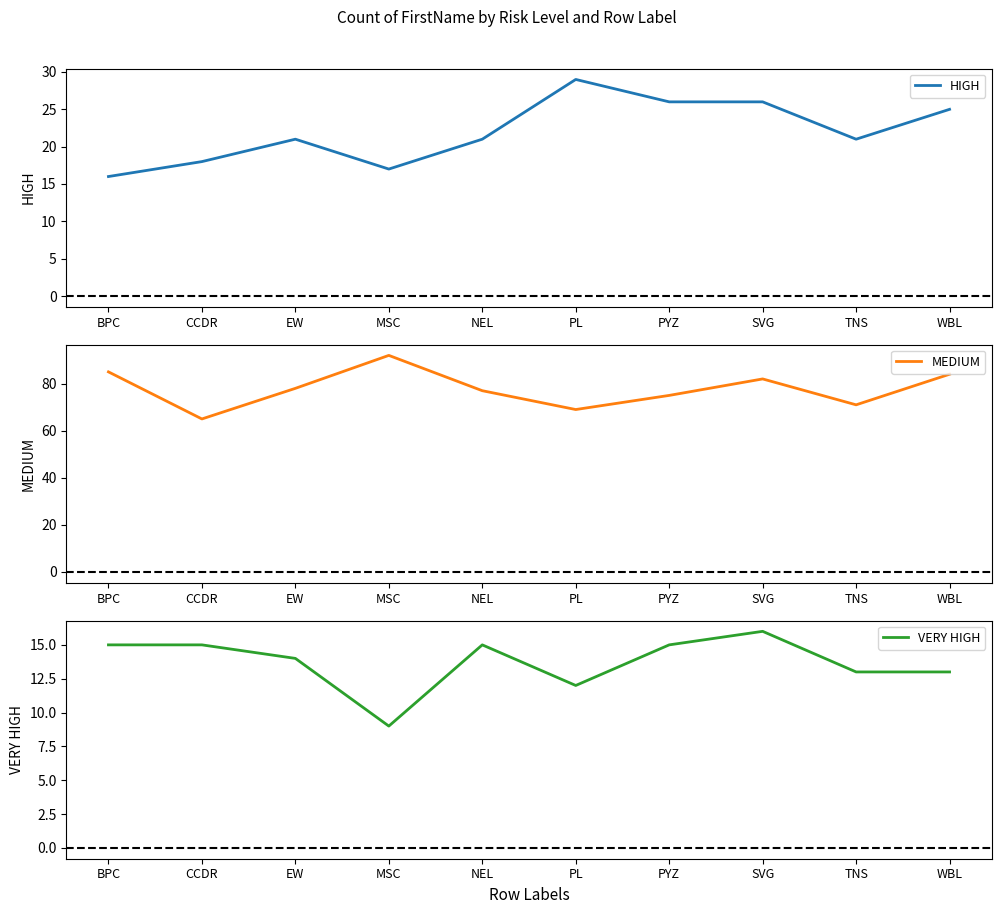

What is the spread (max minus min) of values at MSC?

83